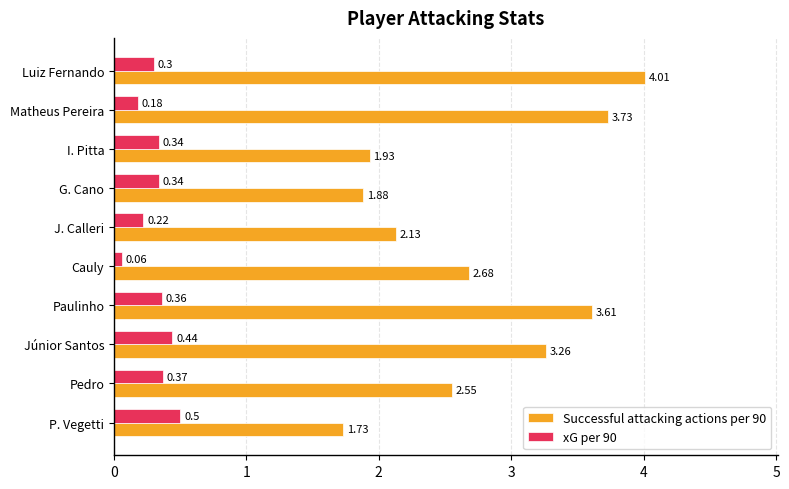

What is the total value across all series at G. Cano?

2.2